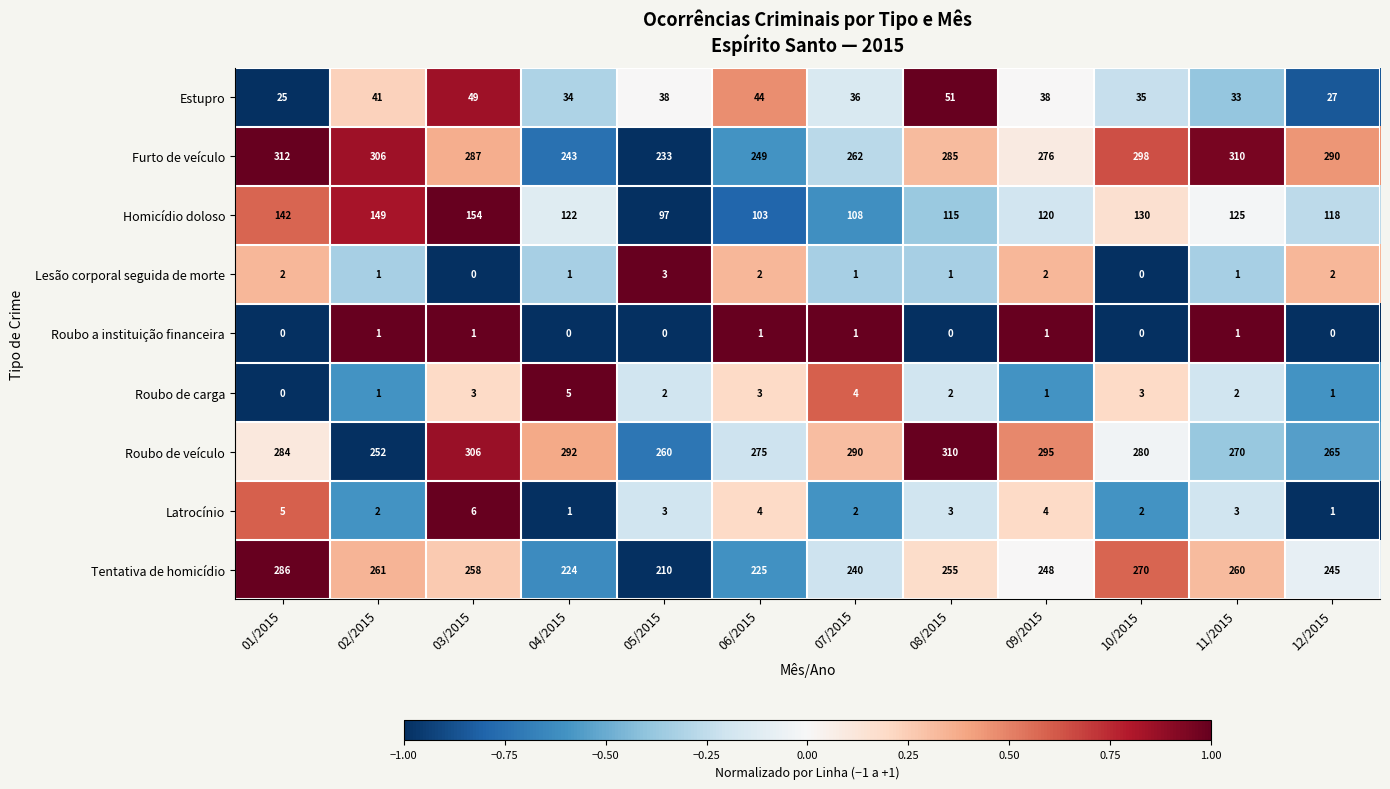

Read the Homicídio doloso value at 10/2015, to the nearest 5.

130